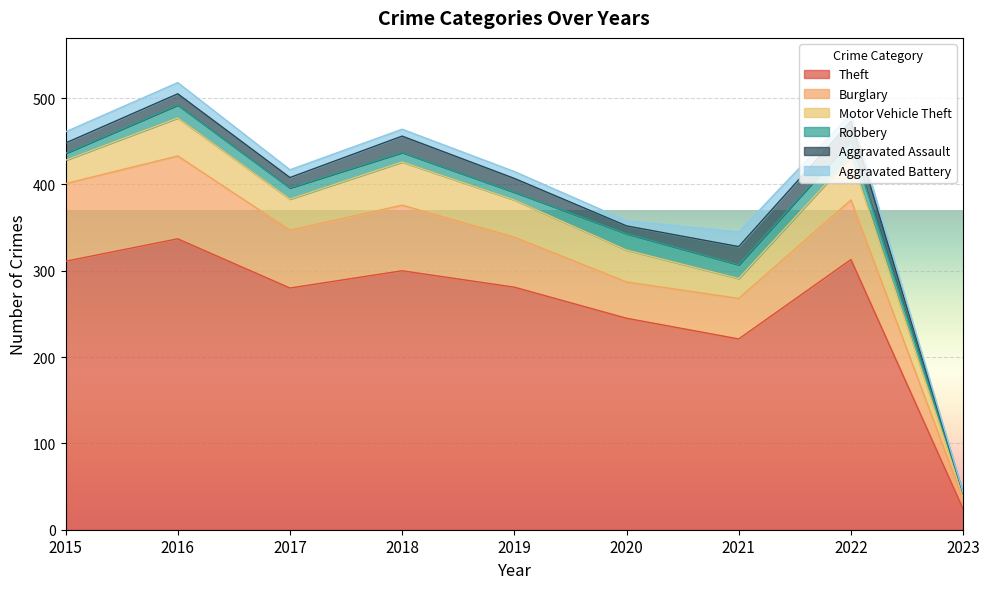

What is the difference between the maximum and minimum values in the Theft series?

313